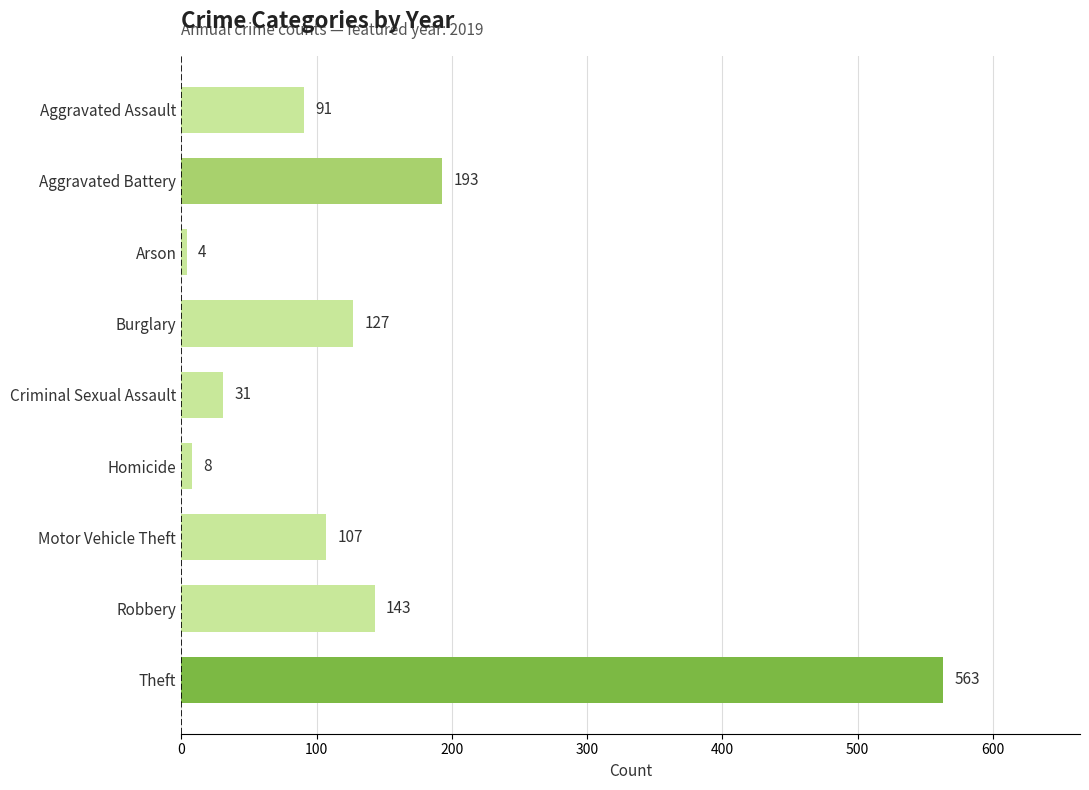

Which has a higher value, Aggravated Battery or Arson?

Aggravated Battery